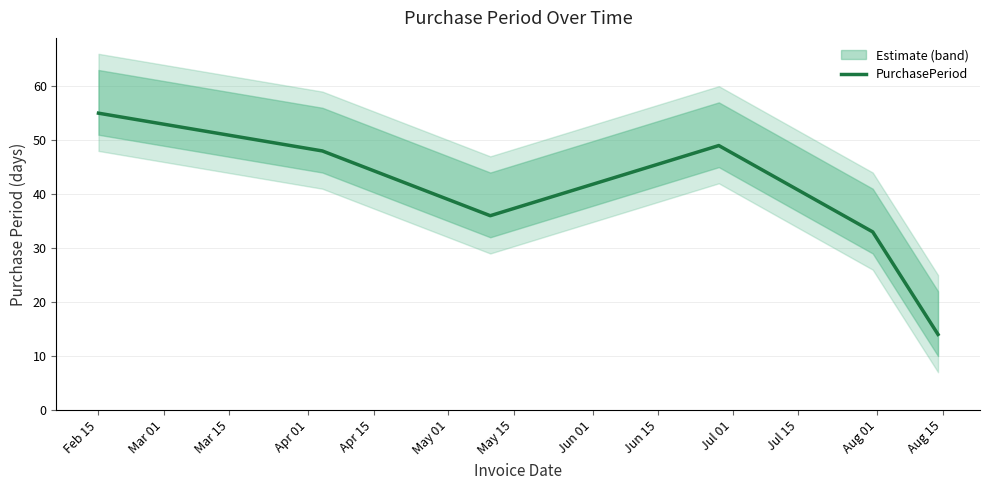

What is the minimum value for PurchasePeriod?

14